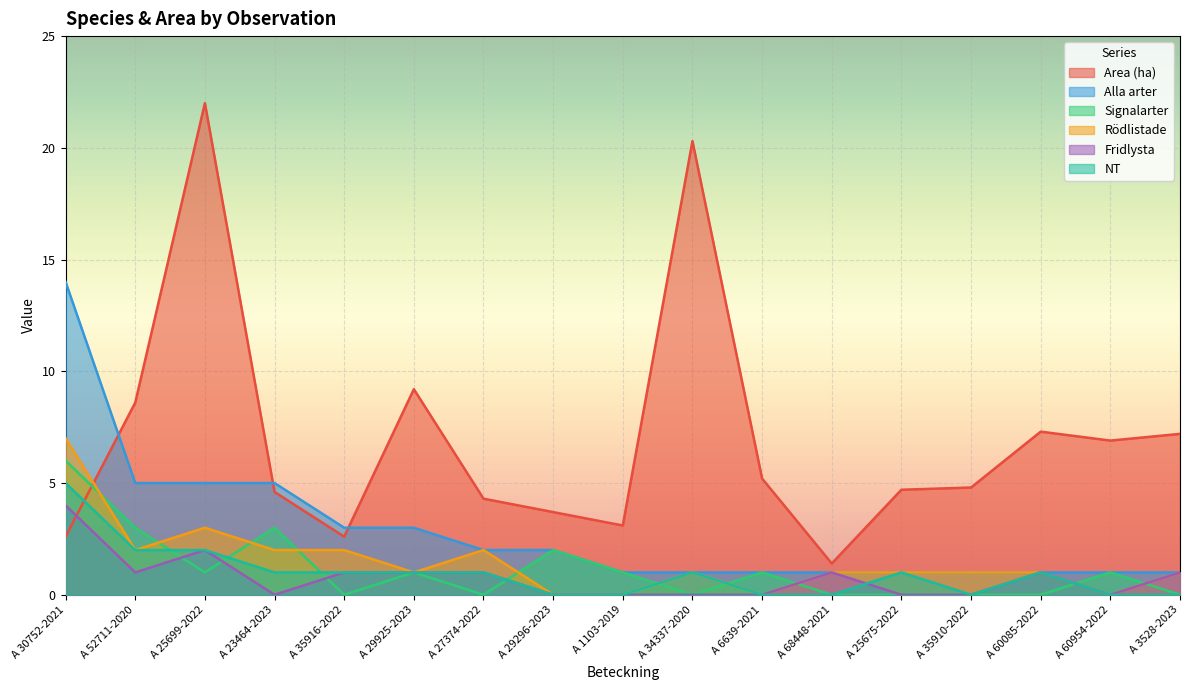

Reading left to right, transcribe all the data shown in this chart.

Area (ha): A 30752-2021=2.6	A 52711-2020=8.6	A 25699-2022=22.0	A 23464-2023=4.6	A 35916-2022=2.6	A 29925-2023=9.2	A 27374-2022=4.3	A 29296-2023=3.7	A 1103-2019=3.1	A 34337-2020=20.3	A 6639-2021=5.2	A 68448-2021=1.4	A 25675-2022=4.7	A 35910-2022=4.8	A 60085-2022=7.3	A 60954-2022=6.9	A 3528-2023=7.2
Alla arter: A 30752-2021=14.0	A 52711-2020=5.0	A 25699-2022=5.0	A 23464-2023=5.0	A 35916-2022=3.0	A 29925-2023=3.0	A 27374-2022=2.0	A 29296-2023=2.0	A 1103-2019=1.0	A 34337-2020=1.0	A 6639-2021=1.0	A 68448-2021=1.0	A 25675-2022=1.0	A 35910-2022=1.0	A 60085-2022=1.0	A 60954-2022=1.0	A 3528-2023=1.0
Signalarter: A 30752-2021=6.0	A 52711-2020=3.0	A 25699-2022=1.0	A 23464-2023=3.0	A 35916-2022=0.0	A 29925-2023=1.0	A 27374-2022=0.0	A 29296-2023=2.0	A 1103-2019=1.0	A 34337-2020=0.0	A 6639-2021=1.0	A 68448-2021=0.0	A 25675-2022=0.0	A 35910-2022=0.0	A 60085-2022=0.0	A 60954-2022=1.0	A 3528-2023=0.0
Rödlistade: A 30752-2021=7.0	A 52711-2020=2.0	A 25699-2022=3.0	A 23464-2023=2.0	A 35916-2022=2.0	A 29925-2023=1.0	A 27374-2022=2.0	A 29296-2023=0.0	A 1103-2019=0.0	A 34337-2020=1.0	A 6639-2021=0.0	A 68448-2021=1.0	A 25675-2022=1.0	A 35910-2022=1.0	A 60085-2022=1.0	A 60954-2022=0.0	A 3528-2023=1.0
Fridlysta: A 30752-2021=4.0	A 52711-2020=1.0	A 25699-2022=2.0	A 23464-2023=0.0	A 35916-2022=1.0	A 29925-2023=1.0	A 27374-2022=1.0	A 29296-2023=0.0	A 1103-2019=0.0	A 34337-2020=0.0	A 6639-2021=0.0	A 68448-2021=1.0	A 25675-2022=0.0	A 35910-2022=0.0	A 60085-2022=1.0	A 60954-2022=0.0	A 3528-2023=1.0
NT: A 30752-2021=5.0	A 52711-2020=2.0	A 25699-2022=2.0	A 23464-2023=1.0	A 35916-2022=1.0	A 29925-2023=1.0	A 27374-2022=1.0	A 29296-2023=0.0	A 1103-2019=0.0	A 34337-2020=1.0	A 6639-2021=0.0	A 68448-2021=0.0	A 25675-2022=1.0	A 35910-2022=0.0	A 60085-2022=1.0	A 60954-2022=0.0	A 3528-2023=0.0